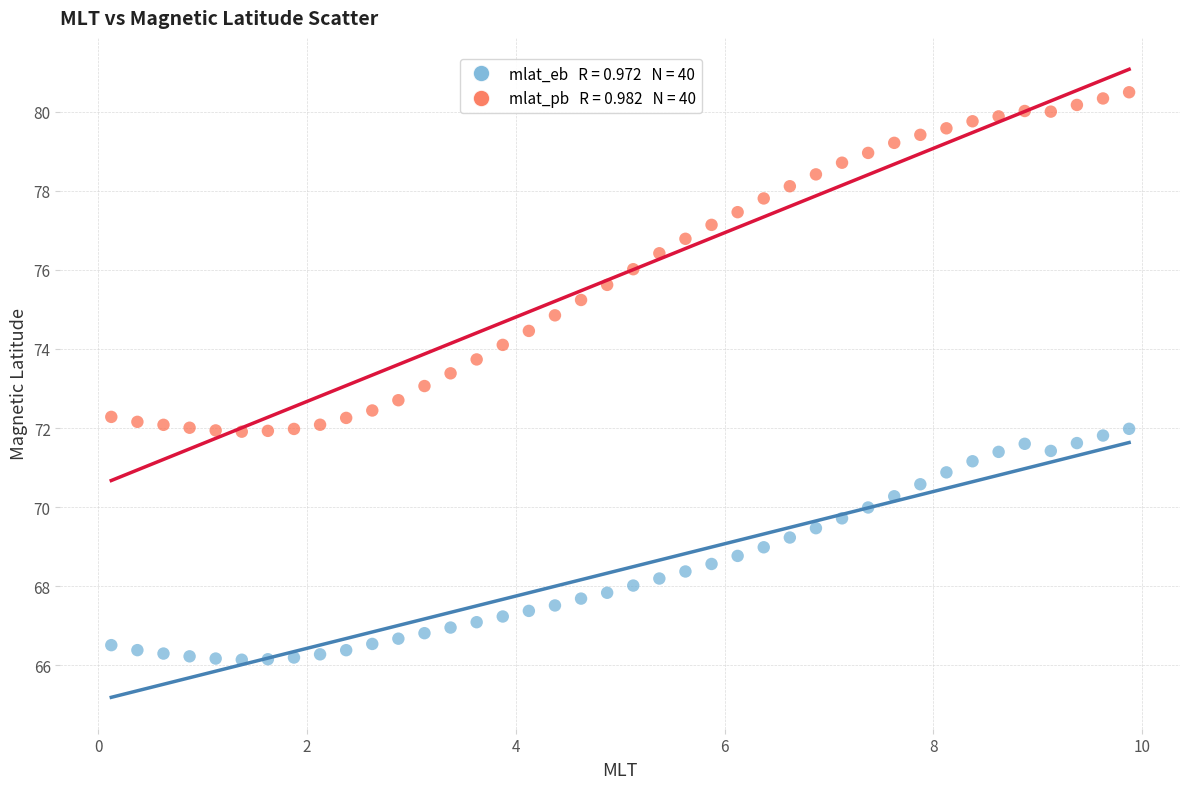

Across all data points, what is the range of X values (max minus min)?

9.8